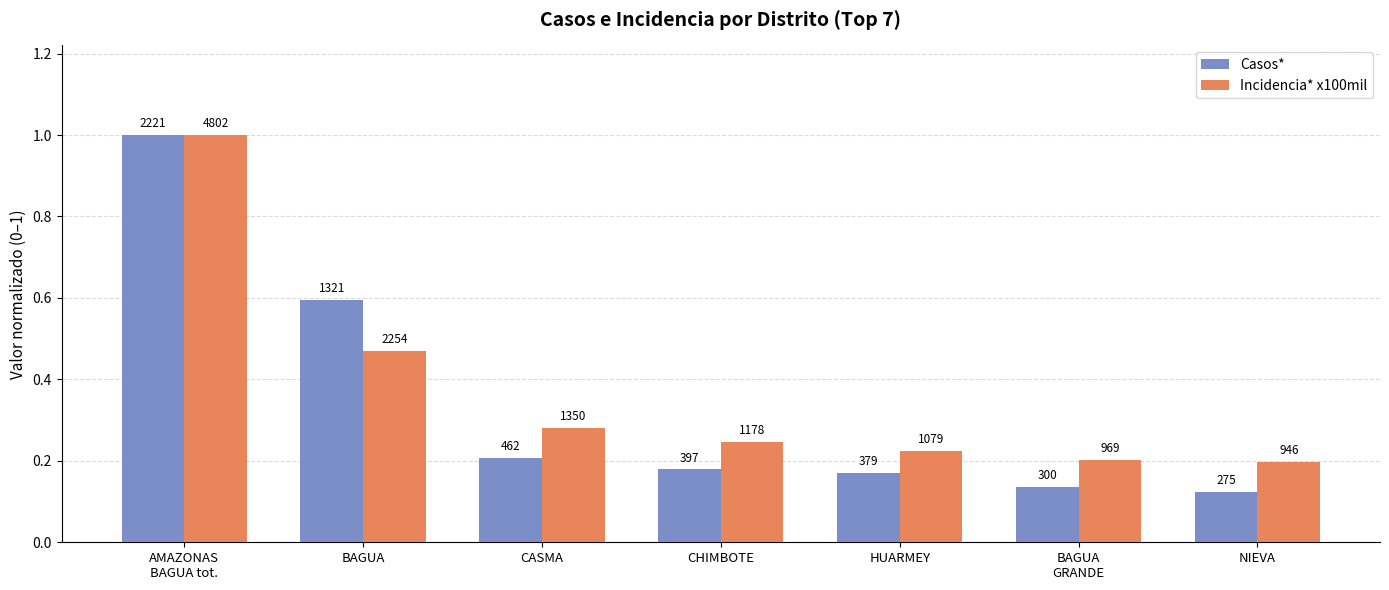

Which series has the largest range (max minus min)?

Casos*